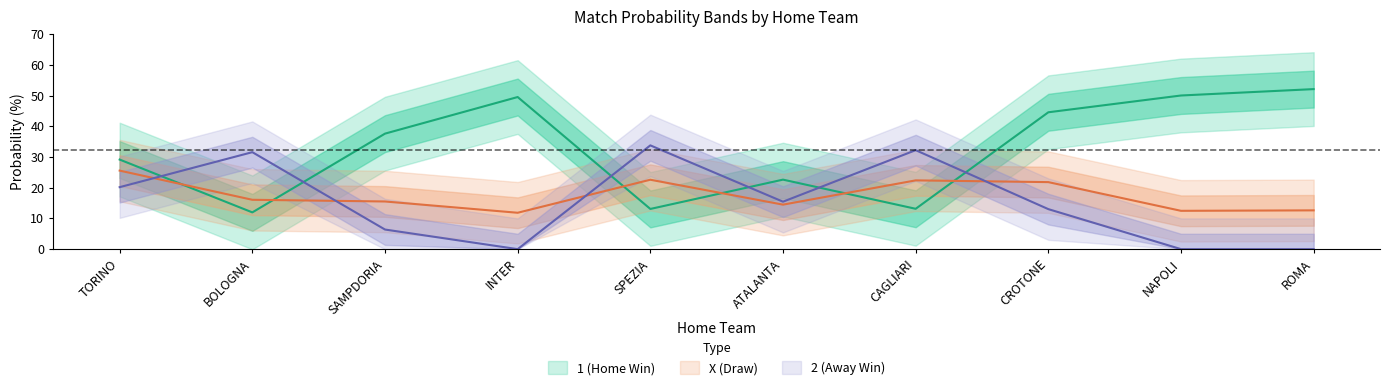

The 2 series shows 13.9 at CAGLIARI. True or false?

False